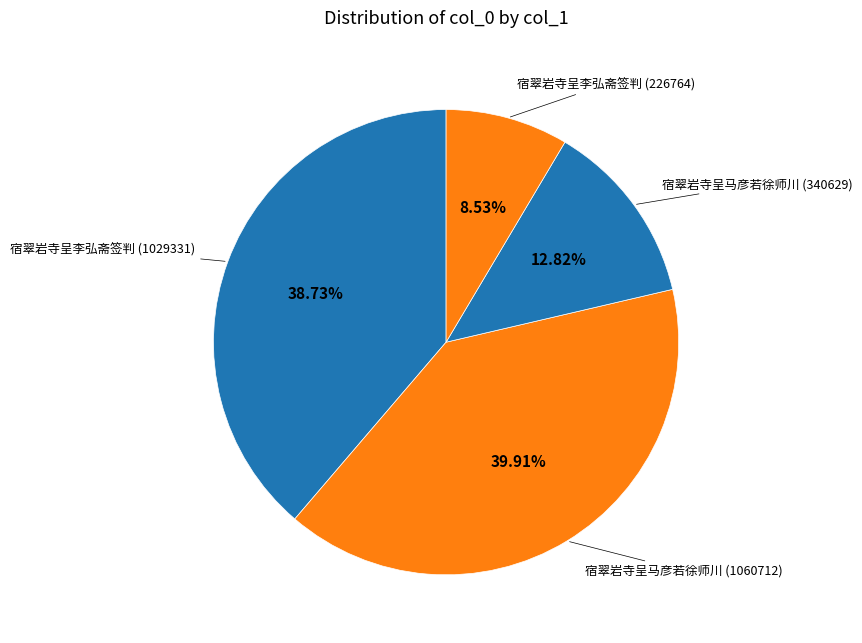

Is there any slice that represents more than half of the pie?

No